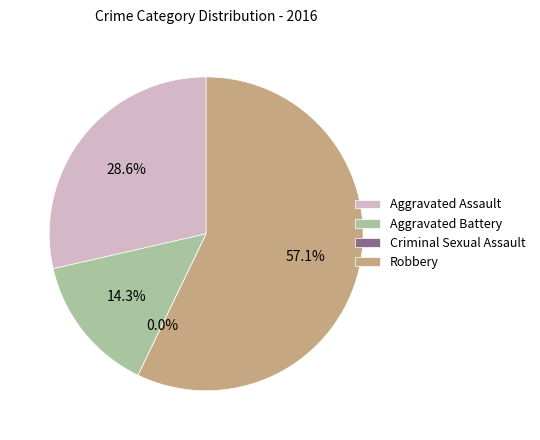

Is the sum of Criminal Sexual Assault and Robbery greater than half?

Yes